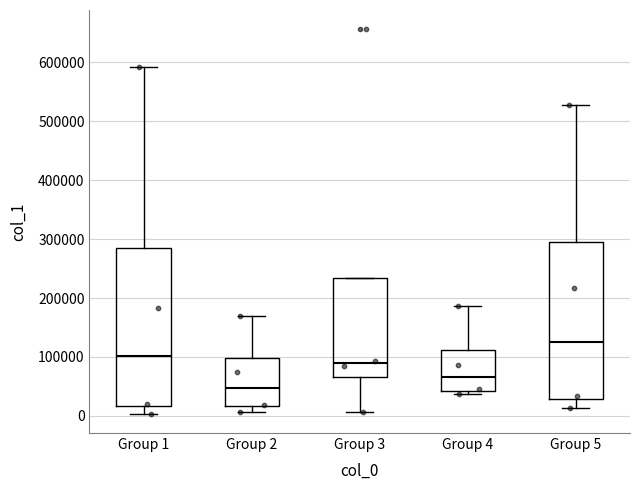

Where does the median line of the box for Group 3 sit on the y-axis? The values are not printed on the chart, so give them approximately, as read against the axis.

90000